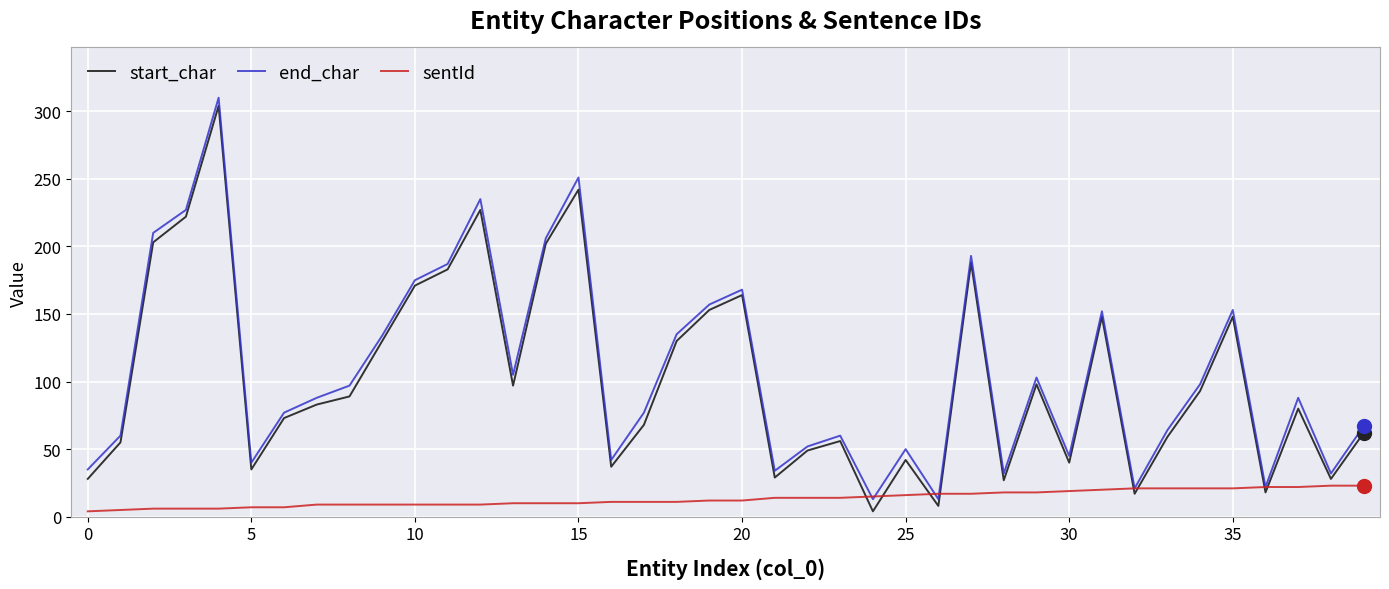

What is the minimum value for end_char?

13